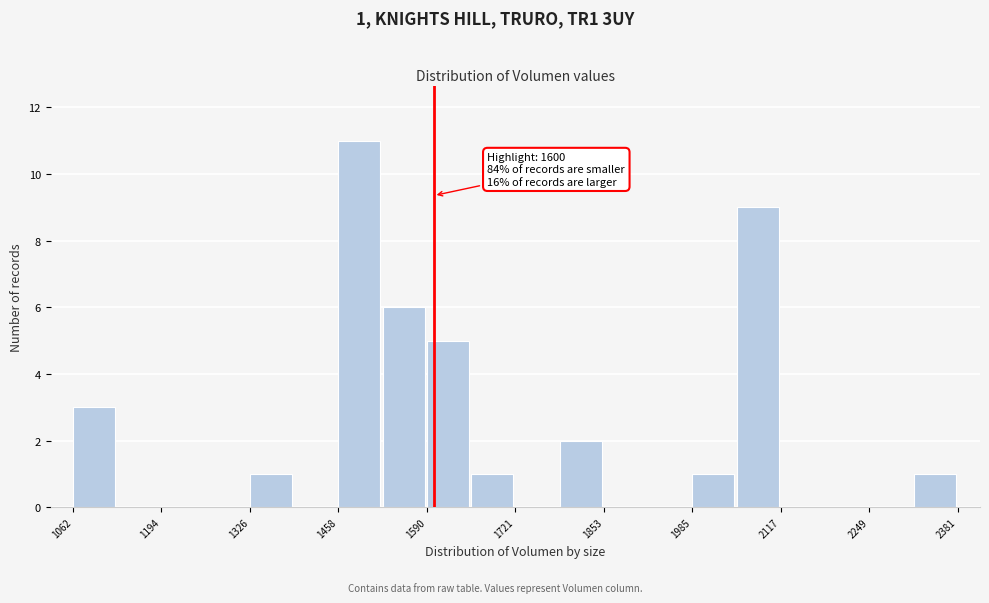

Around what value on the x-axis is the tallest bar? Give the approximate position of its centre, as read against the axis.

1480